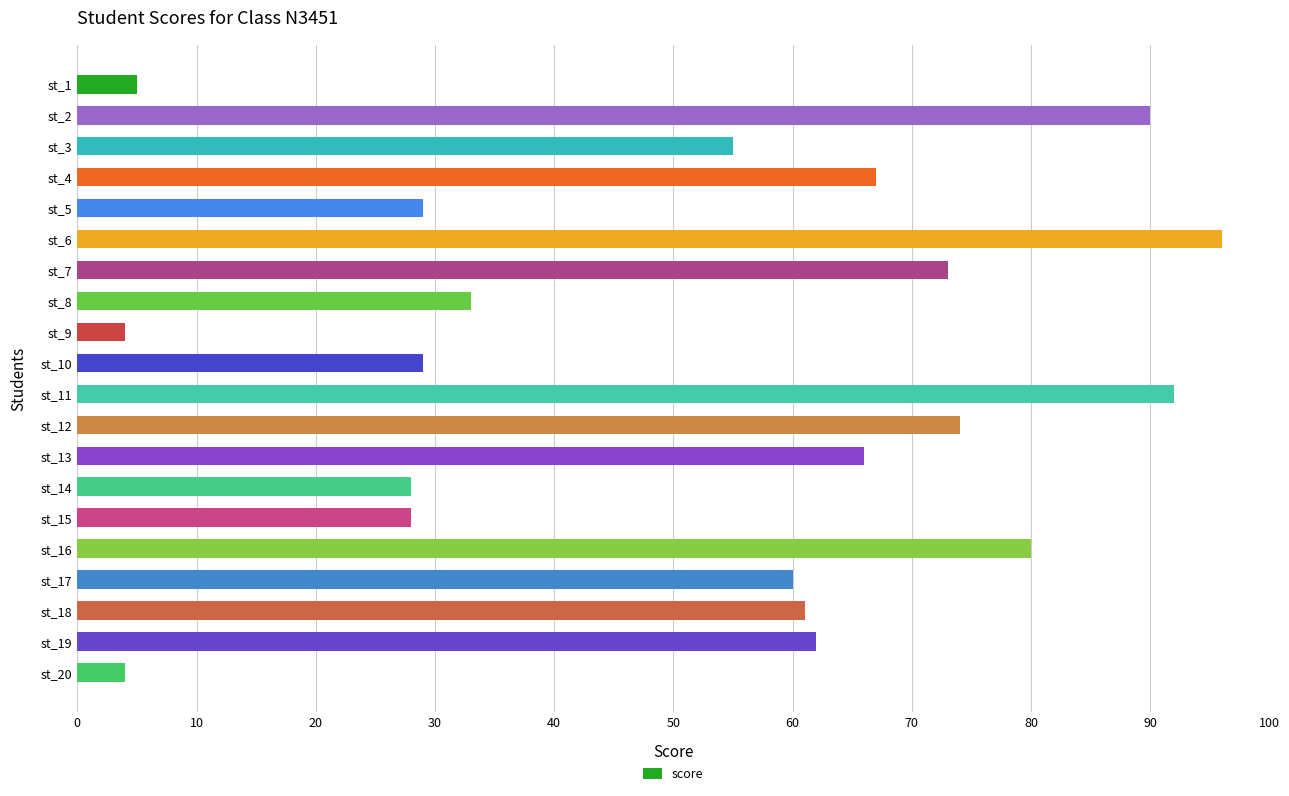

The value at st_7 is 73. True or false?

True